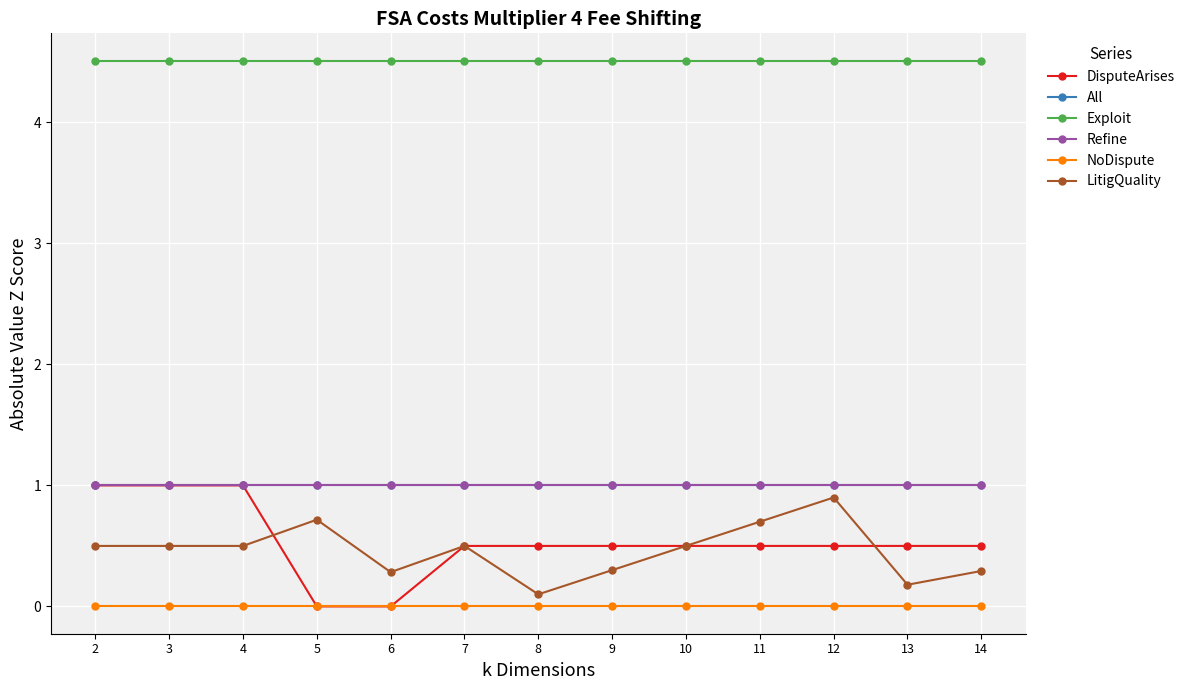

True or false: NoDispute and All intersect in this chart.

False